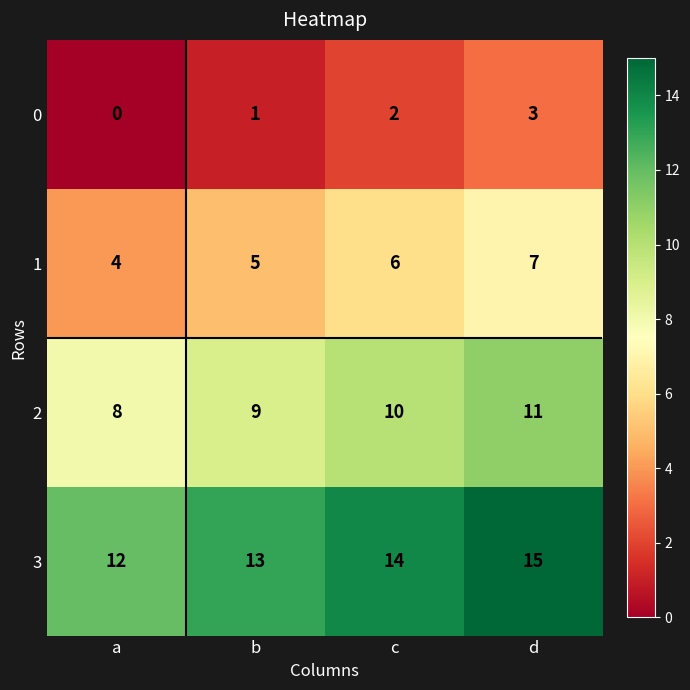

List the series in order of their peak value, highest first.

3, 2, 1, 0